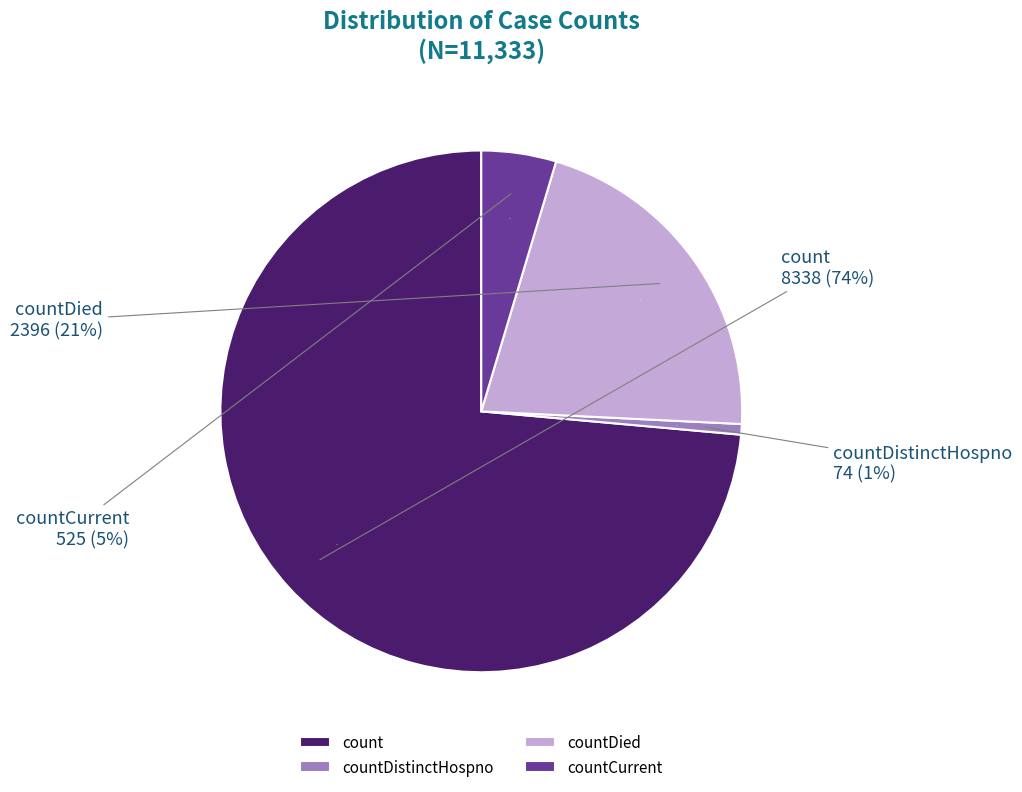

Is it true that countDied is 21% of the pie?

True